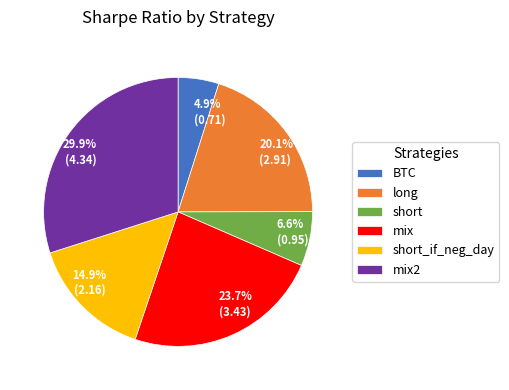

What percentage is the BTC slice, to the nearest percent?

5%